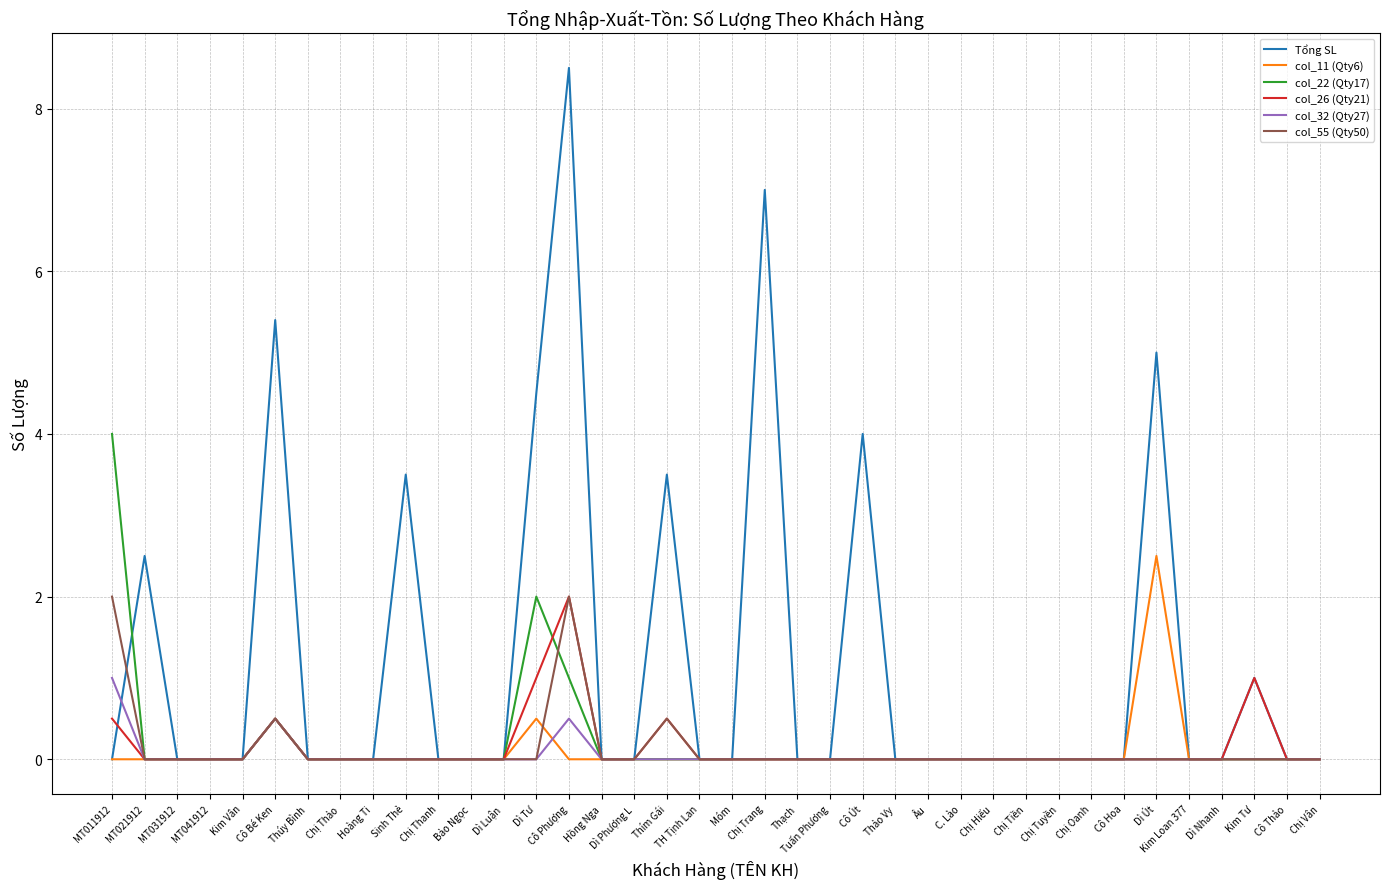

Which series has the largest total across all categories?

Tổng SL